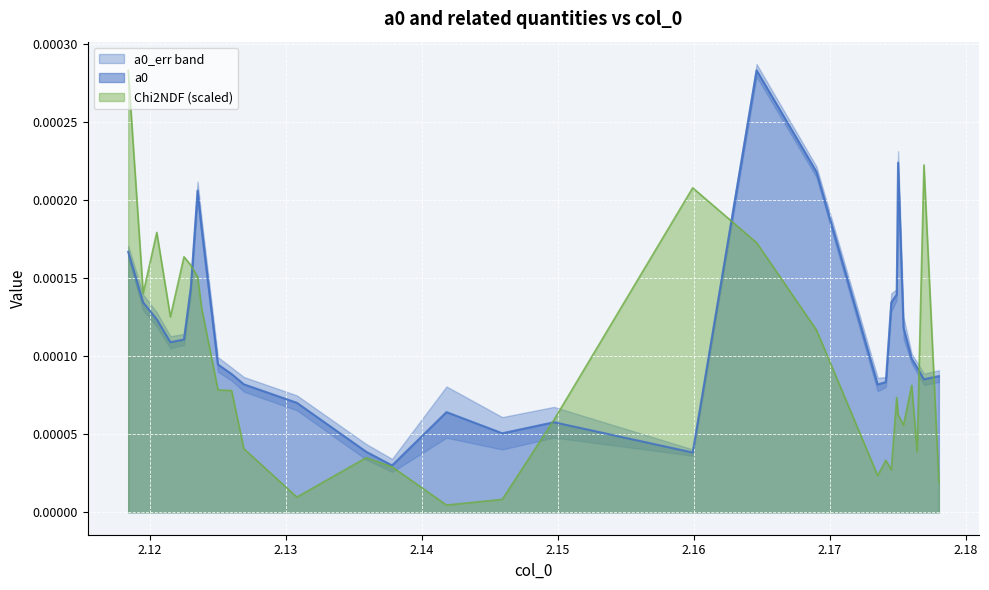

True or false: Chi2NDF has more than 1 interior local peaks.

True